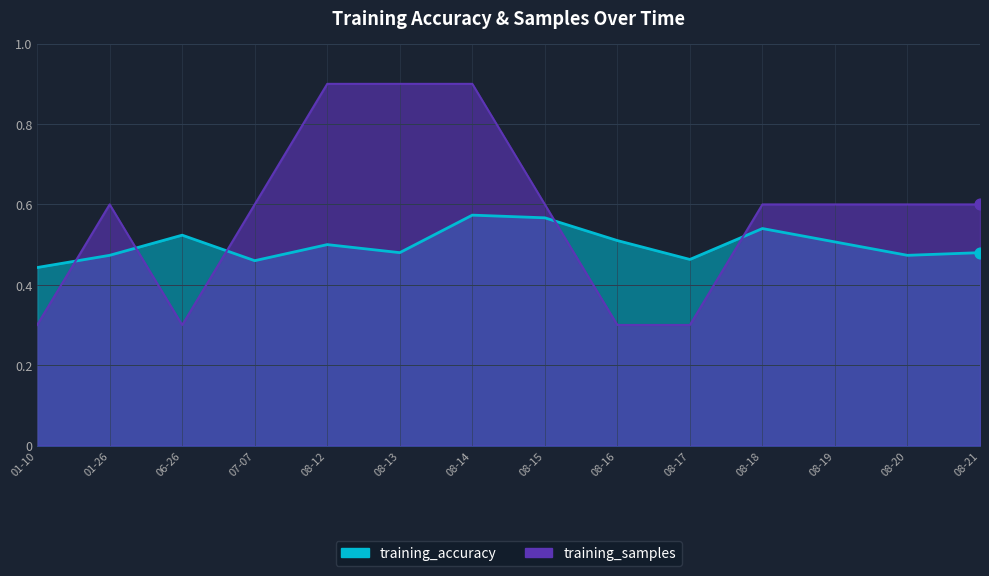

Which series has the largest total across all categories?

training_samples